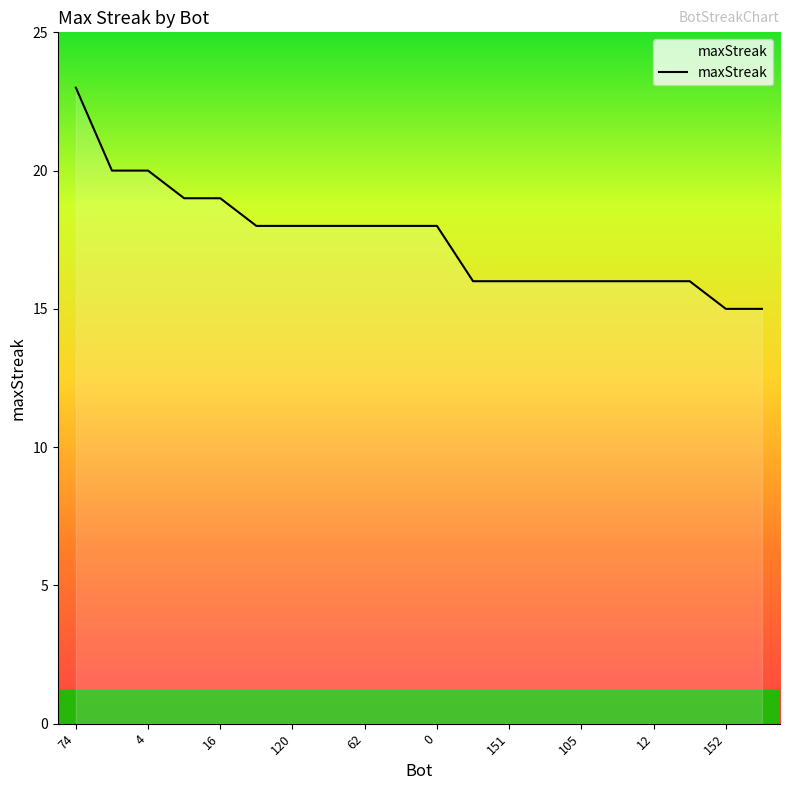

Count the values in the range 16 to 19.

15